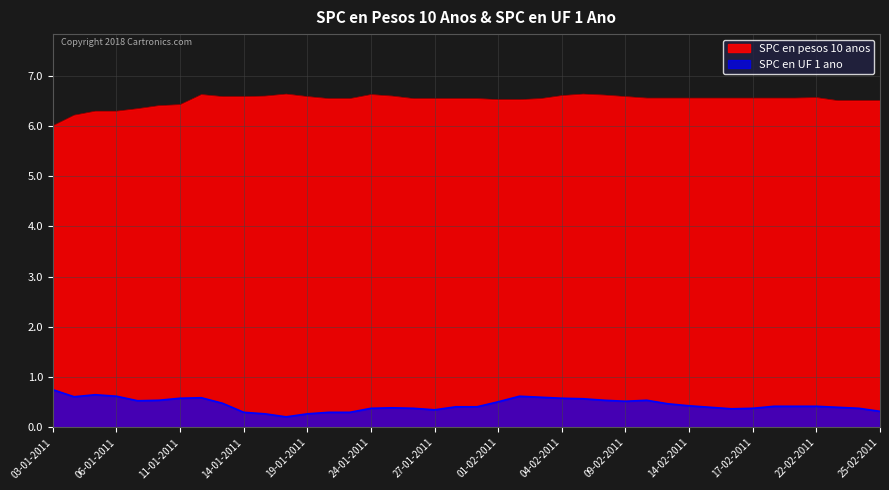

What is the value of the SPC en UF 1 ano point at the 10th from the left?

0.3